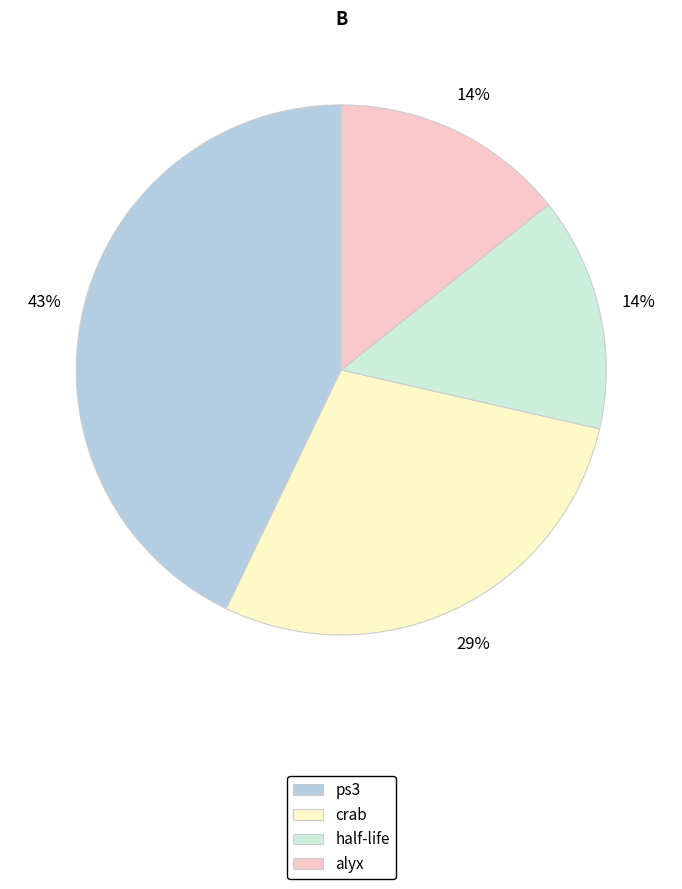

How many slices are in this pie chart?

4